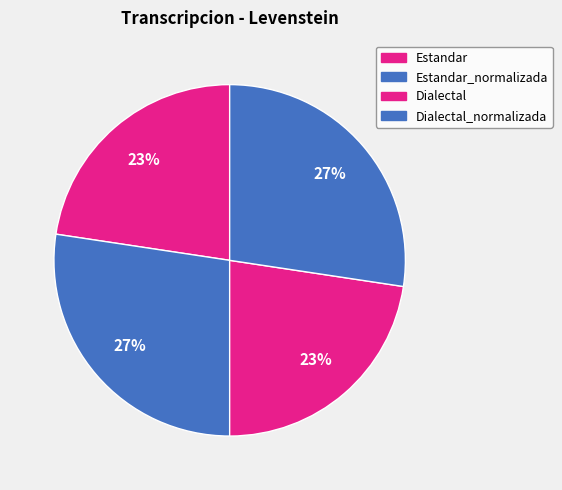

Do Estandar_normalizada and Dialectal_normalizada together represent more than half of the pie?

Yes